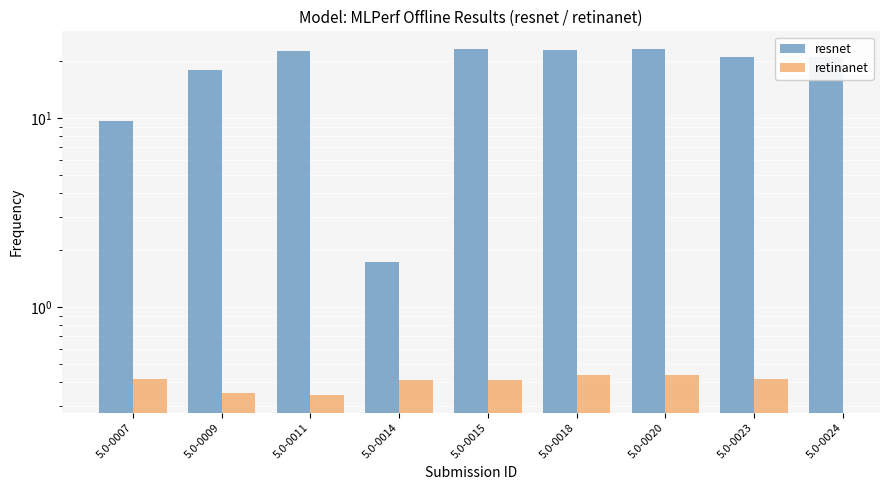

What is the sum of all resnet values?

163.1